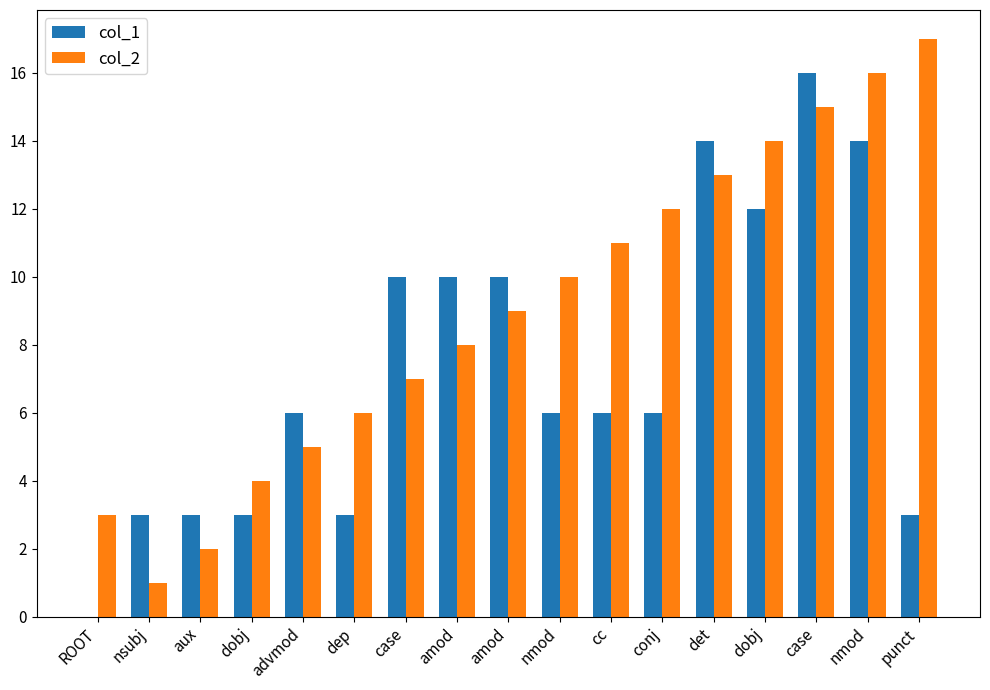

The col_2 series shows 2 at aux. True or false?

True